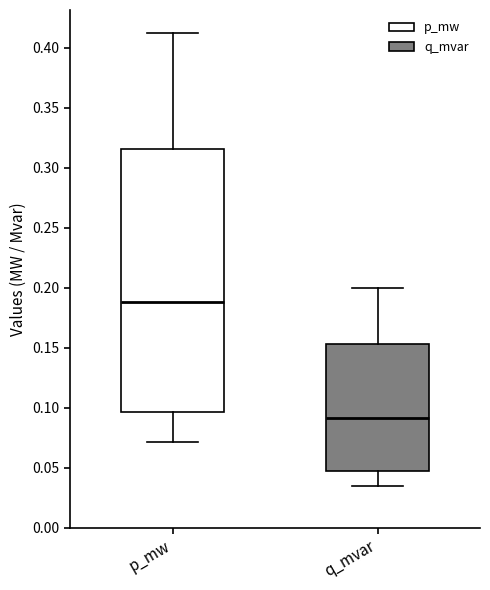

Which box is the tallest, from its lower edge to its upper edge?

p_mw